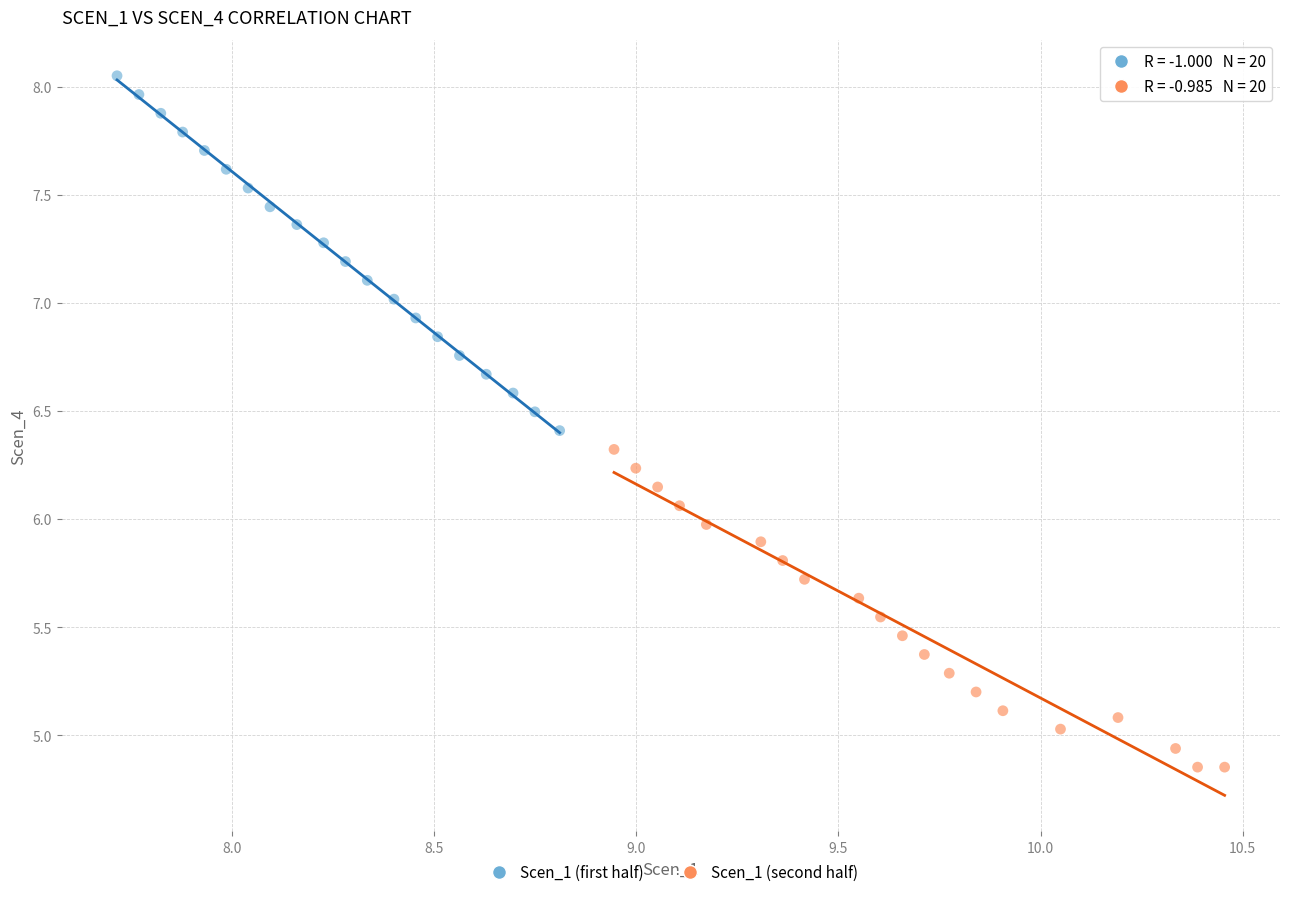

Which series has the widest spread of Y values?

Scen_1 (first half)